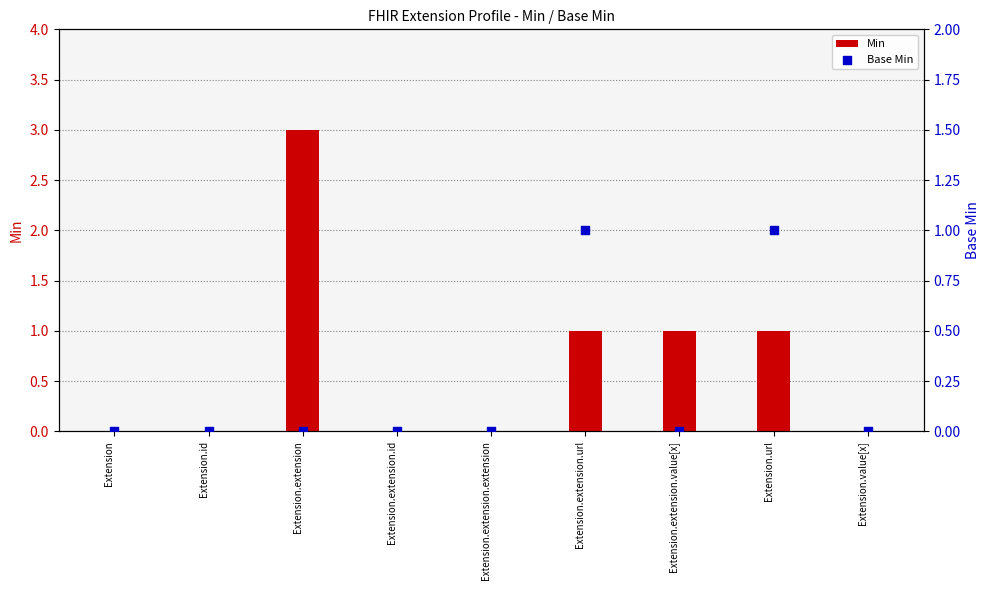

What are all the series names shown in the legend?

Min, Base Min